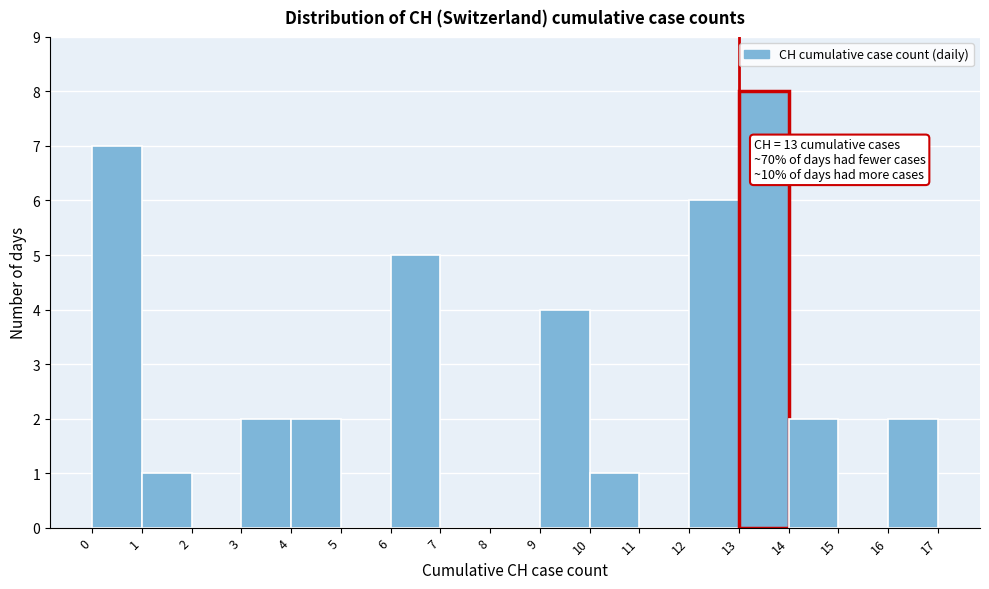

Over which range of the x-axis is the bar tallest?

13 to 14